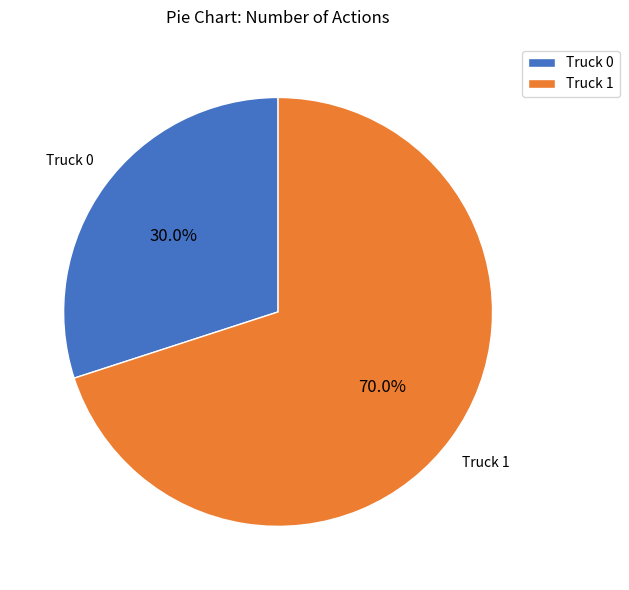

What is the smallest slice in the pie chart?

Truck 0